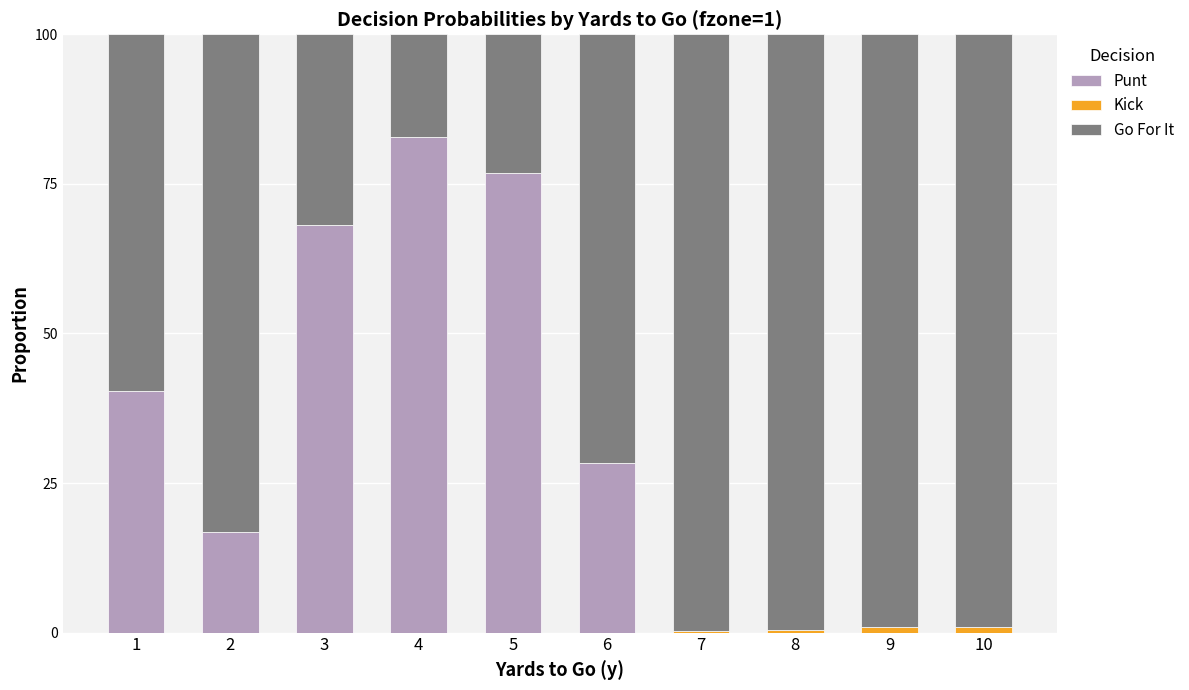

Is it true that Punt equals 44.1 at 7?

False